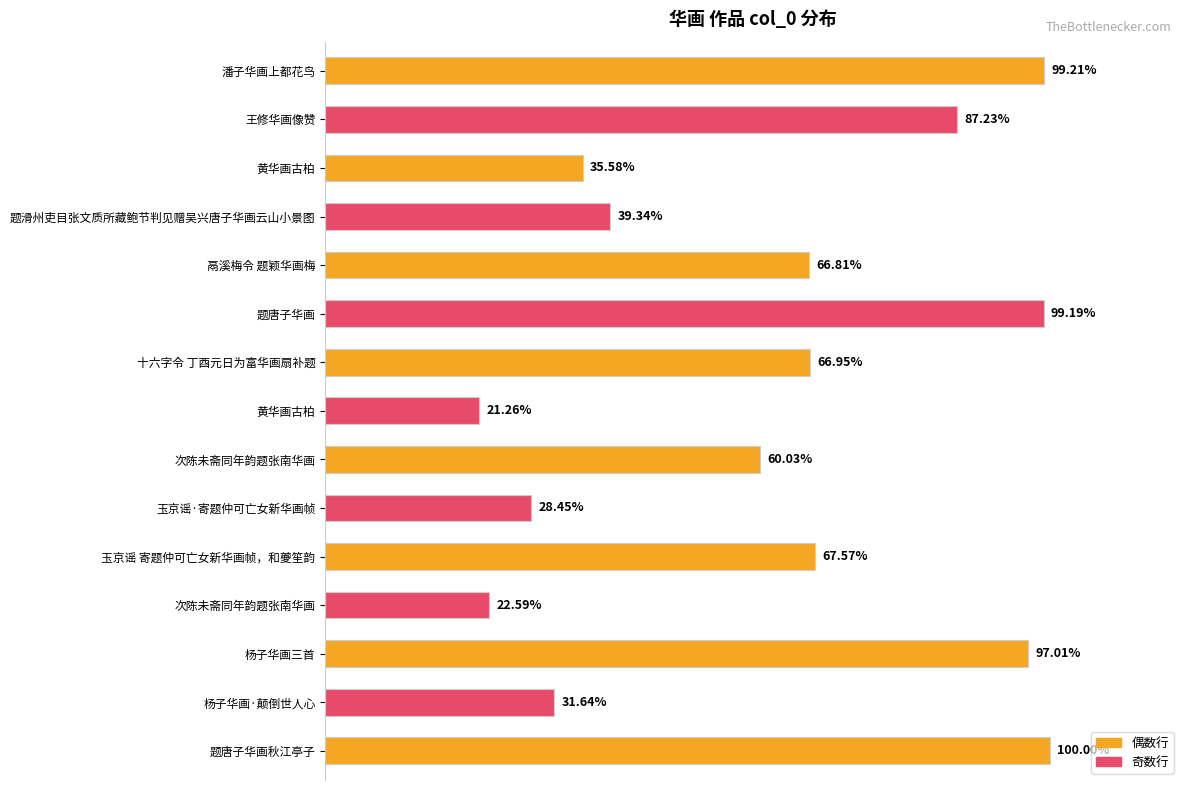

Are the bars horizontal?

Yes